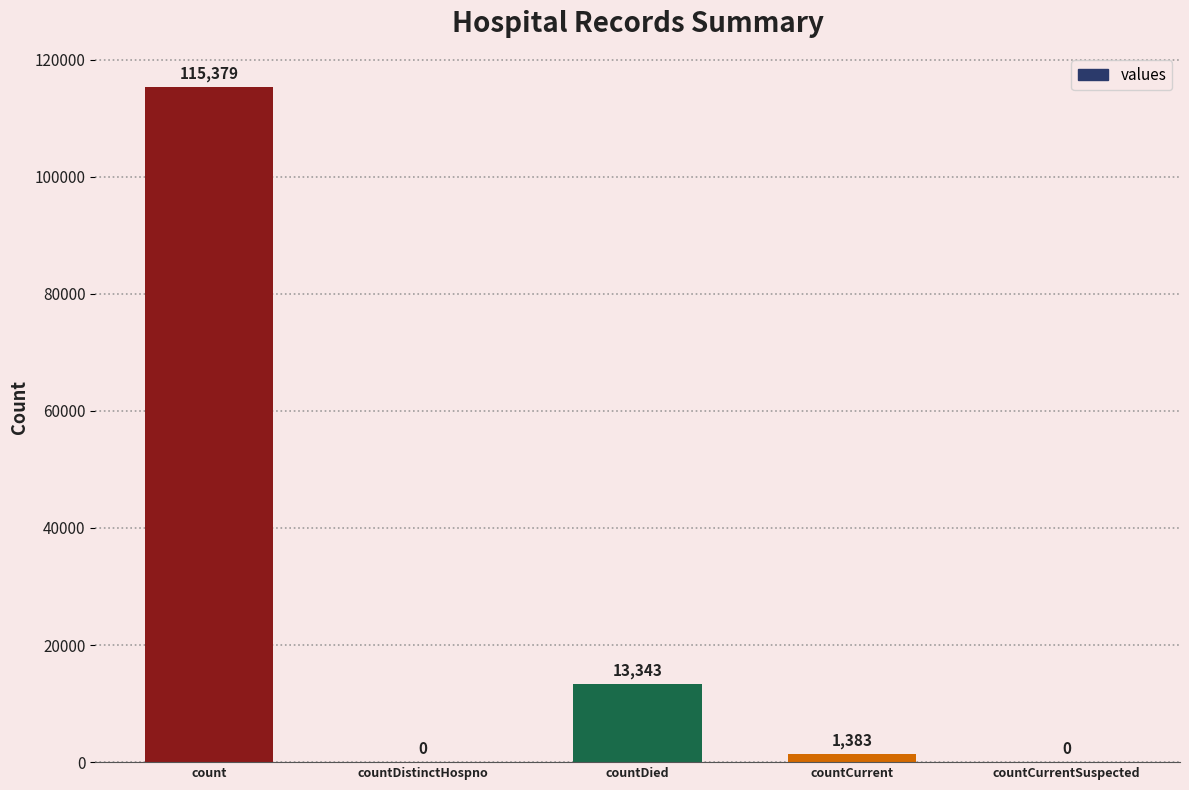

The chart shows a value of 1383 at countCurrent. True or false?

True